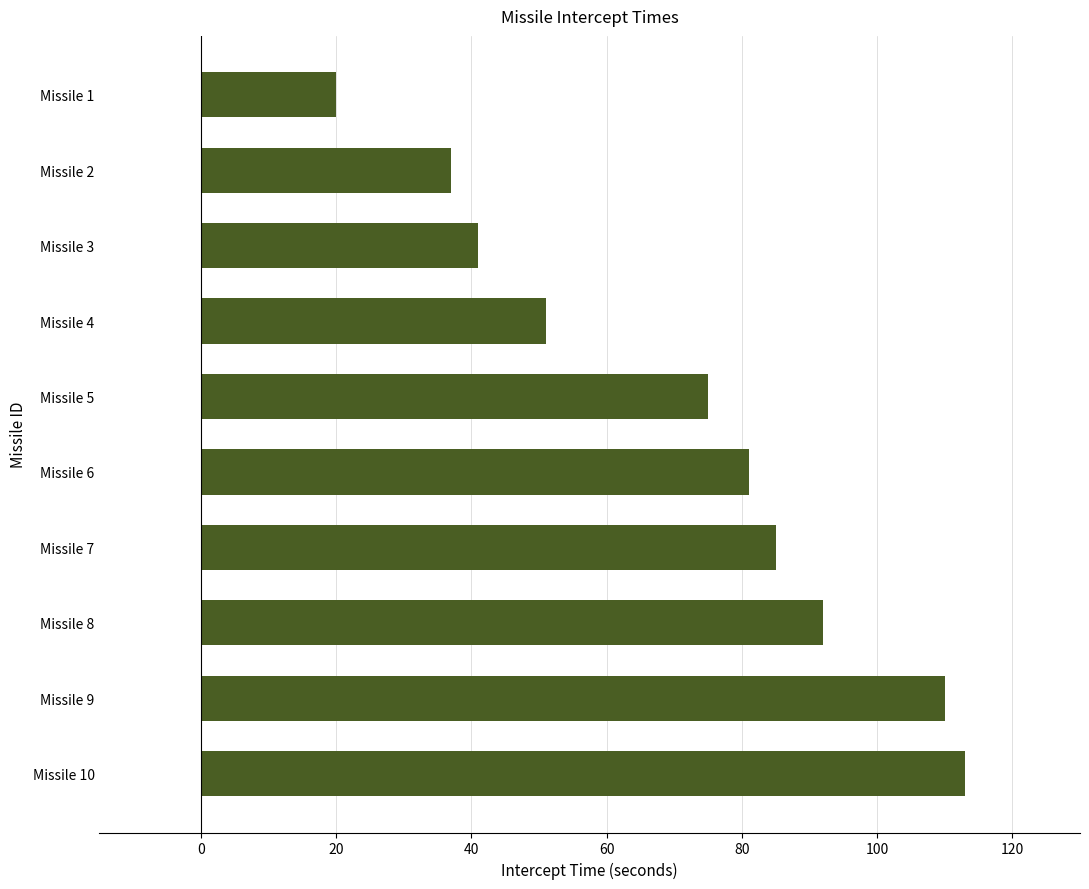

Which category has the lowest value across all series?

Missile 1